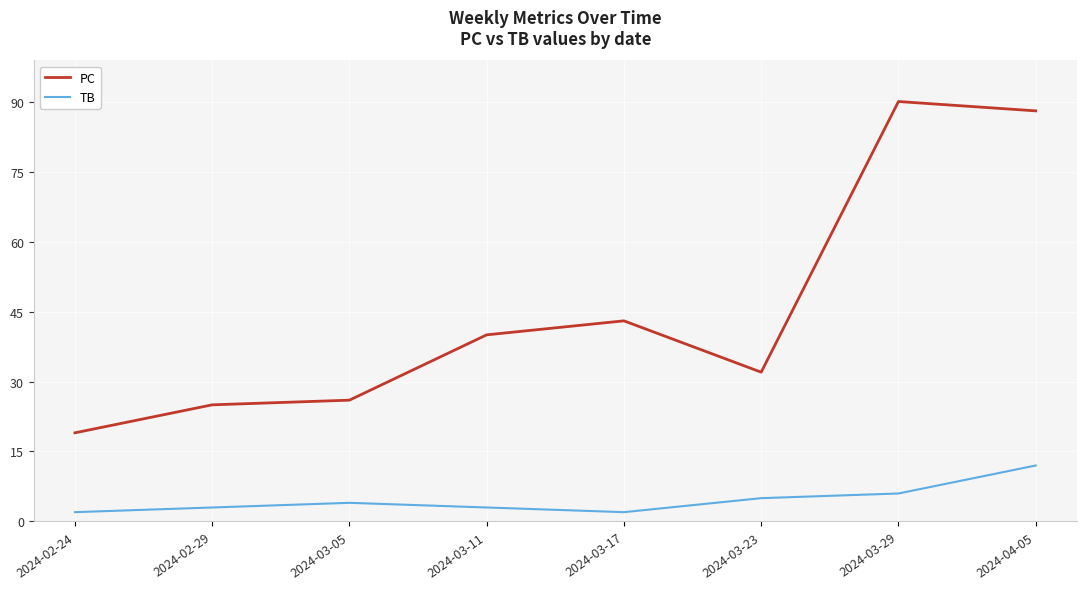

Which series has the largest range (max minus min)?

PC